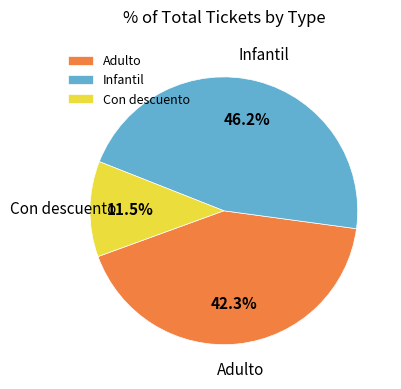

Combined, do Infantil and Con descuento account for over 50%?

Yes